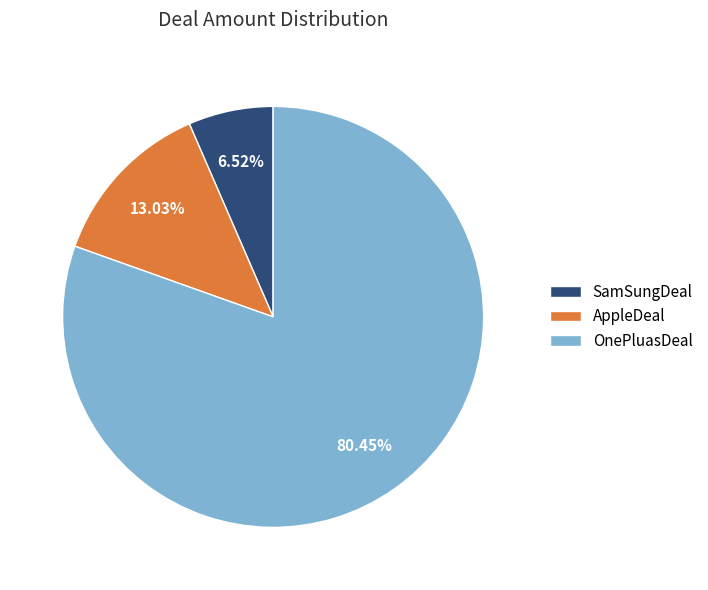

To the nearest percent, what is the difference between the largest and smallest slice percentages?

74%